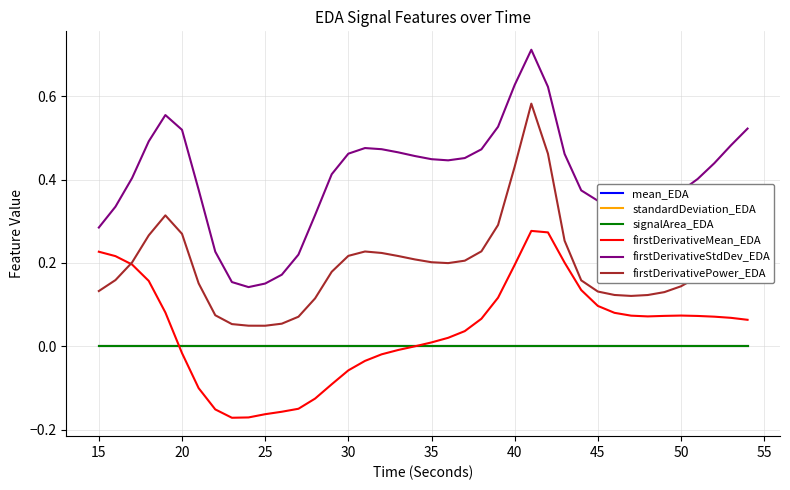

Which series ends up on top after the final intersection of firstDerivativeMean_EDA and firstDerivativePower_EDA?

firstDerivativePower_EDA